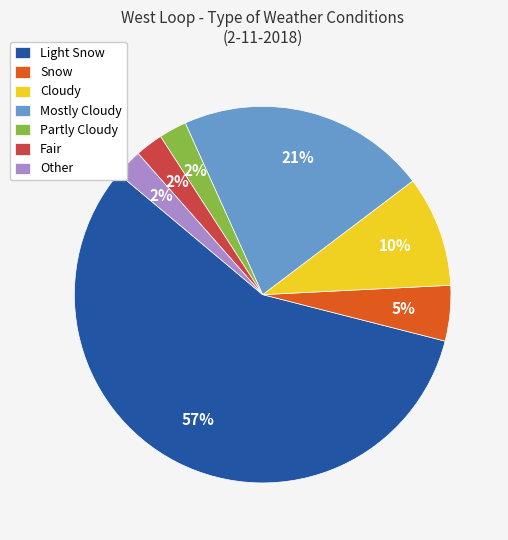

Which category has the biggest portion of the pie?

Light Snow